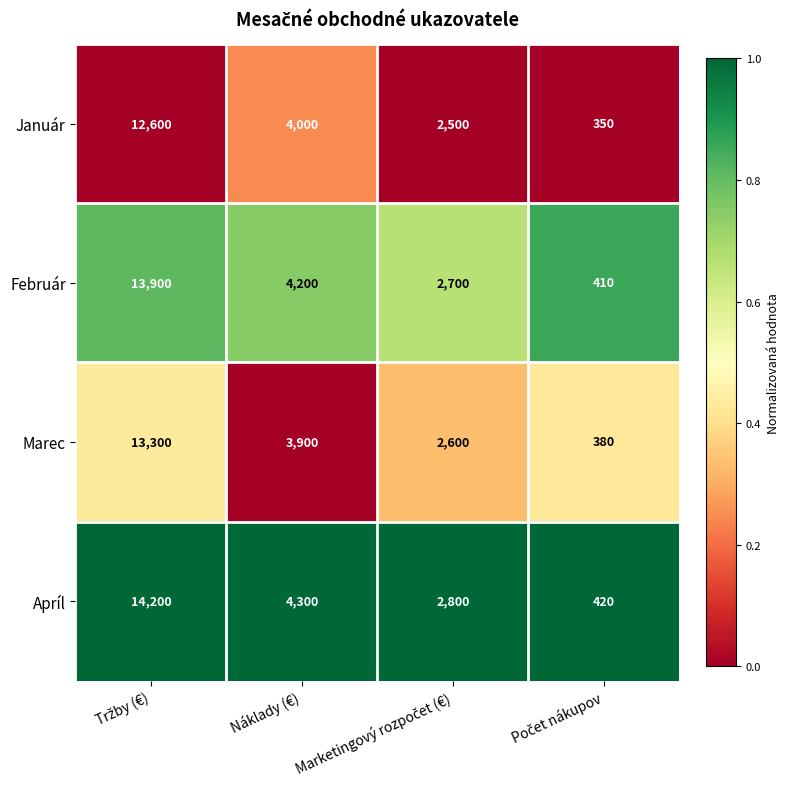

What is the difference between the highest and lowest values at Náklady (€)?

400